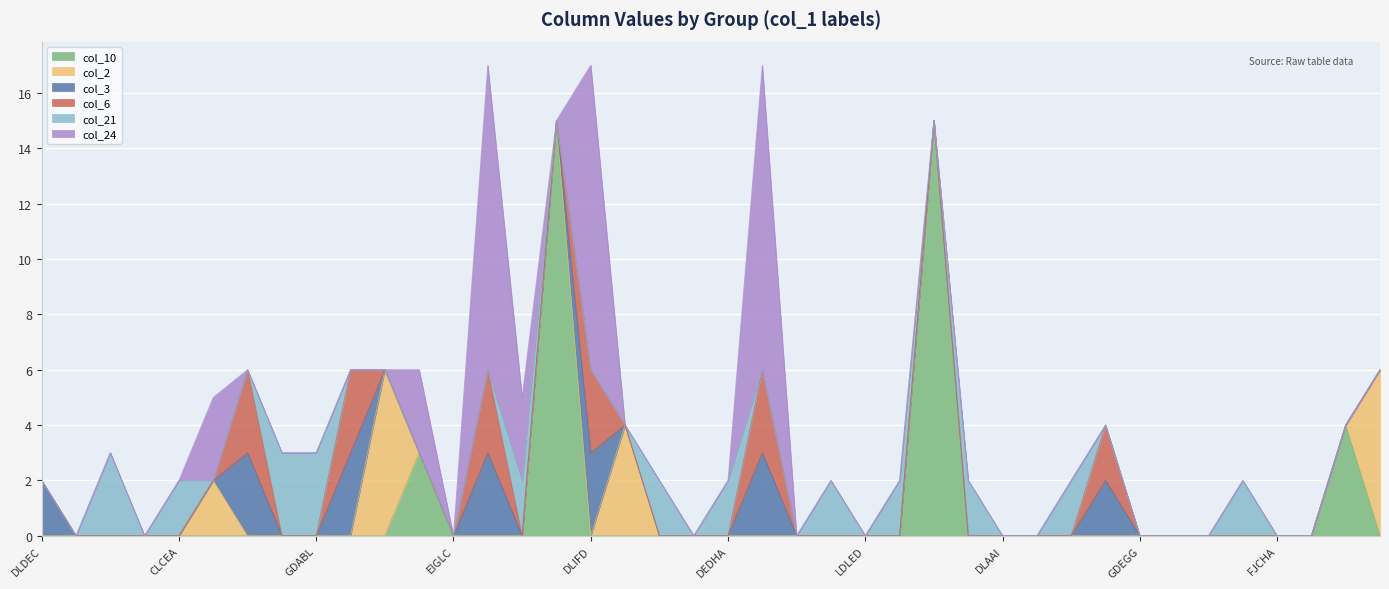

True or false: col_10 has more than 1 interior local peaks.

True